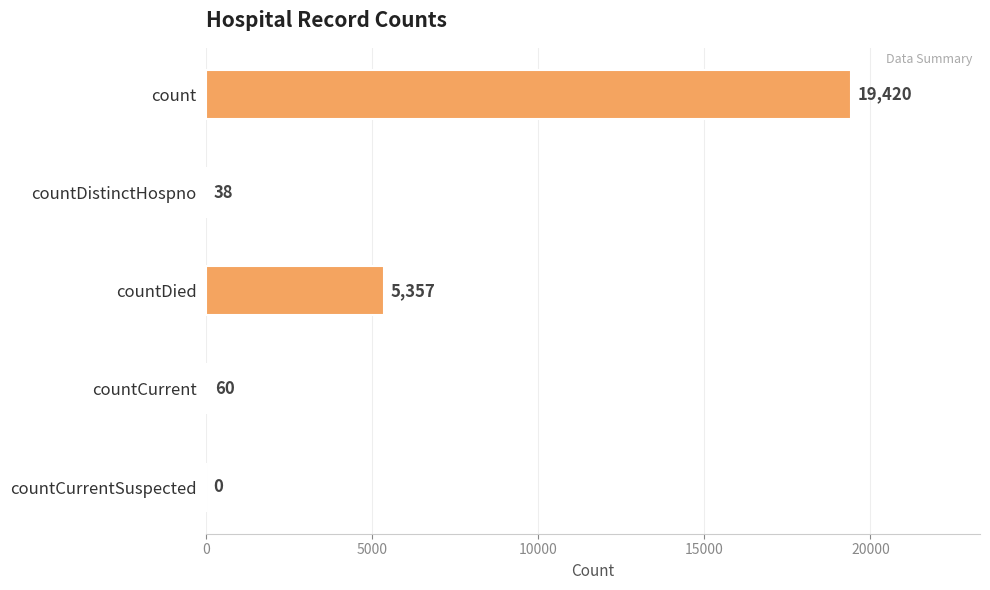

Reading top to bottom, extract all data points from this chart.

count=19420	countDistinctHospno=38	countDied=5357	countCurrent=60	countCurrentSuspected=0